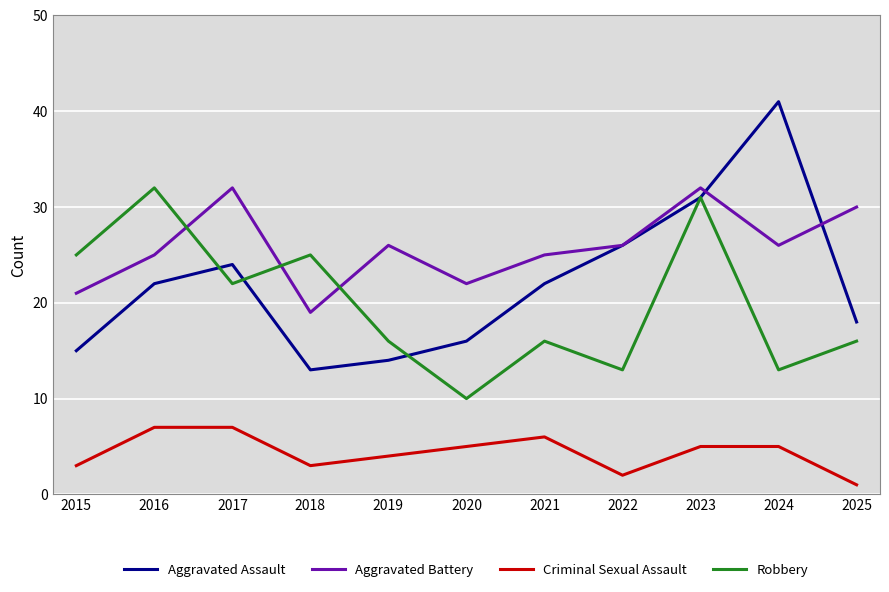

At which label does Aggravated Battery first exceed 26?

2017